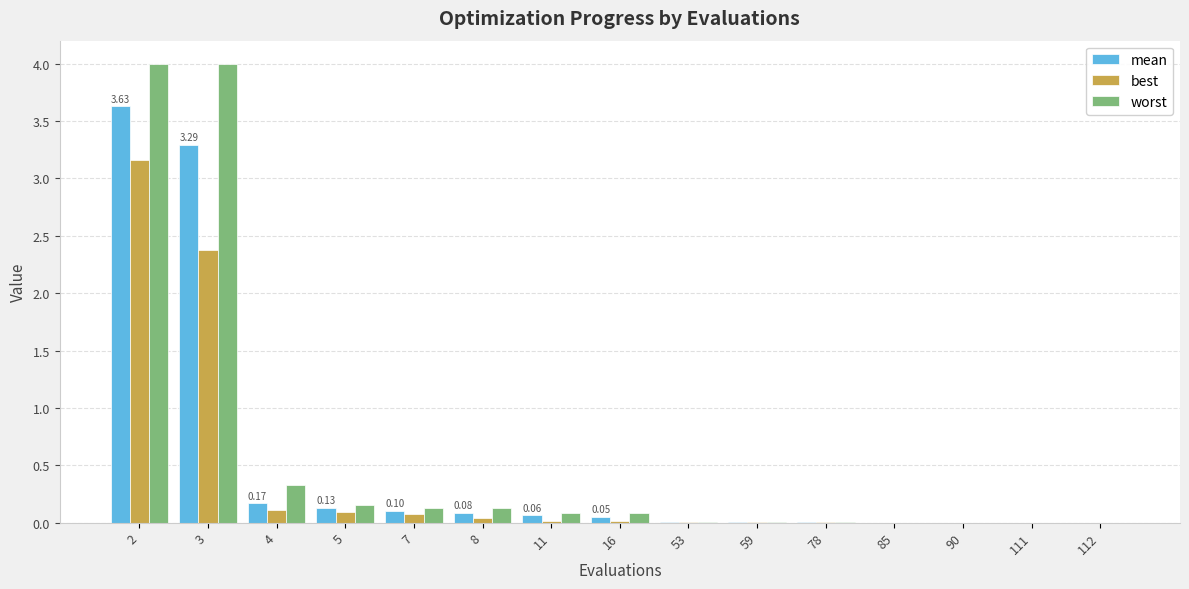

Which series changed the most between 4 and 90?

worst